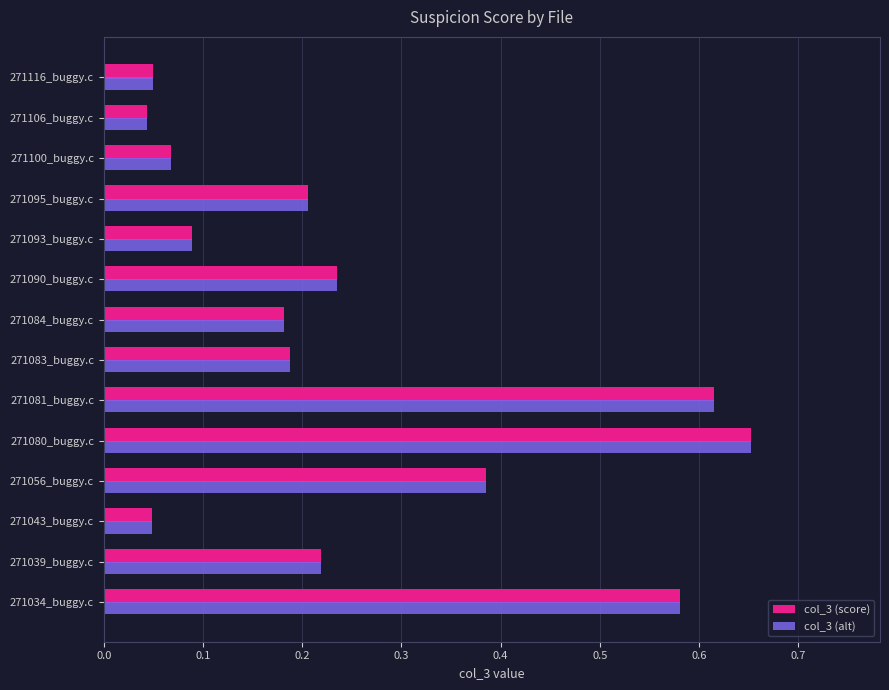

At which category does the chart reach its peak across all series?

271080_buggy.c